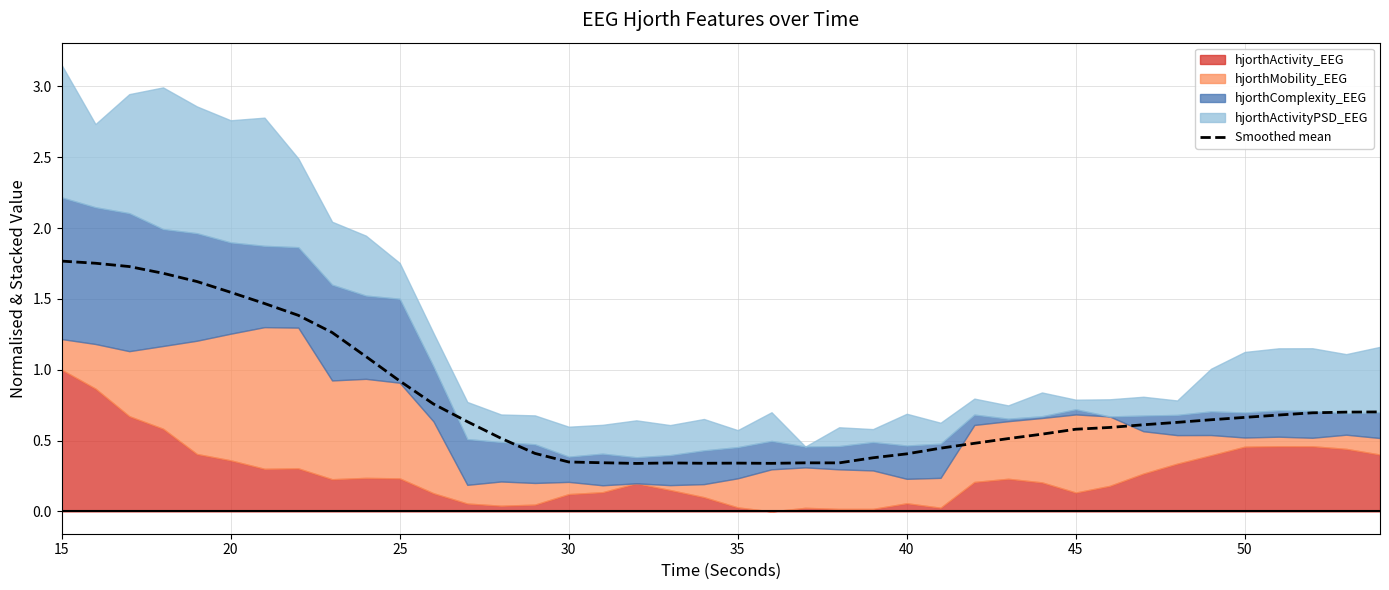

What is the difference between the values at 45 and 30?

0.2